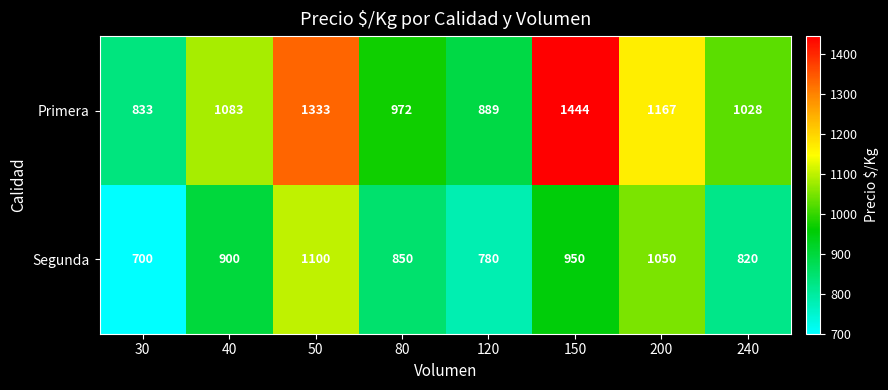

Is the value of Primera at 240 greater than the value of Segunda at 30?

Yes